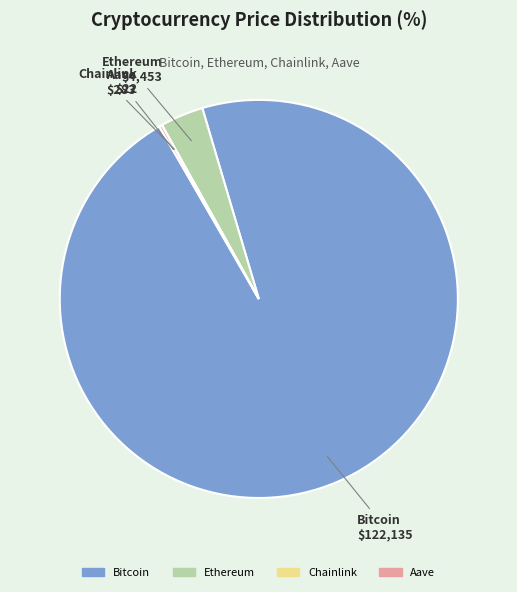

What is the largest slice in the pie chart?

Bitcoin